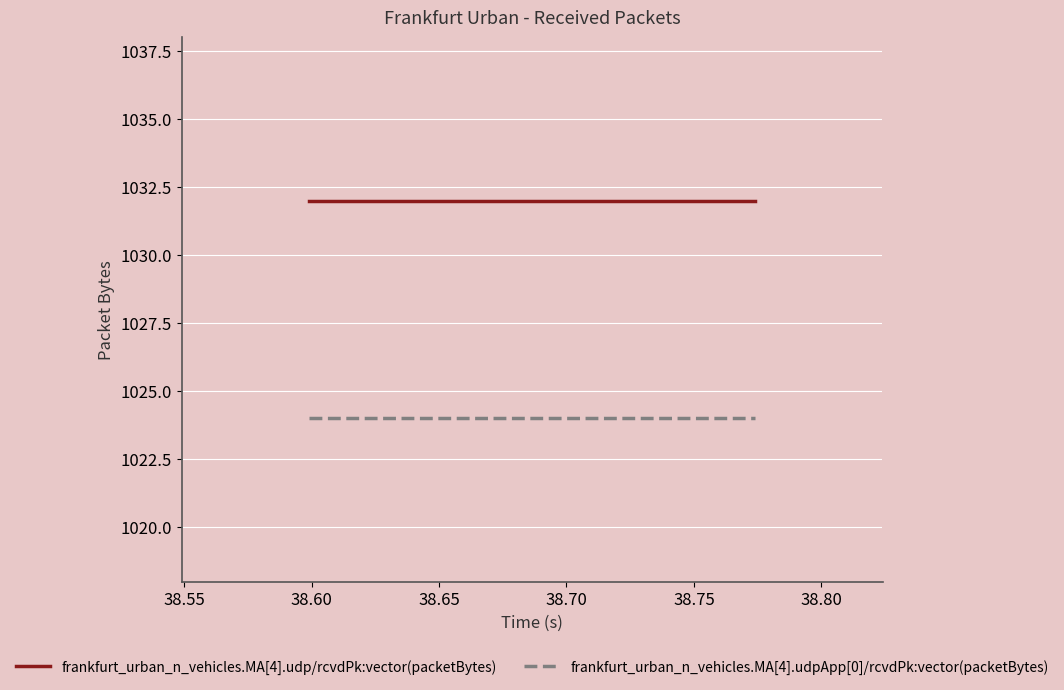

What is the minimum value for frankfurt_urban_n_vehicles.MA[4].udp/rcvdPk:vector(packetBytes)?

1032